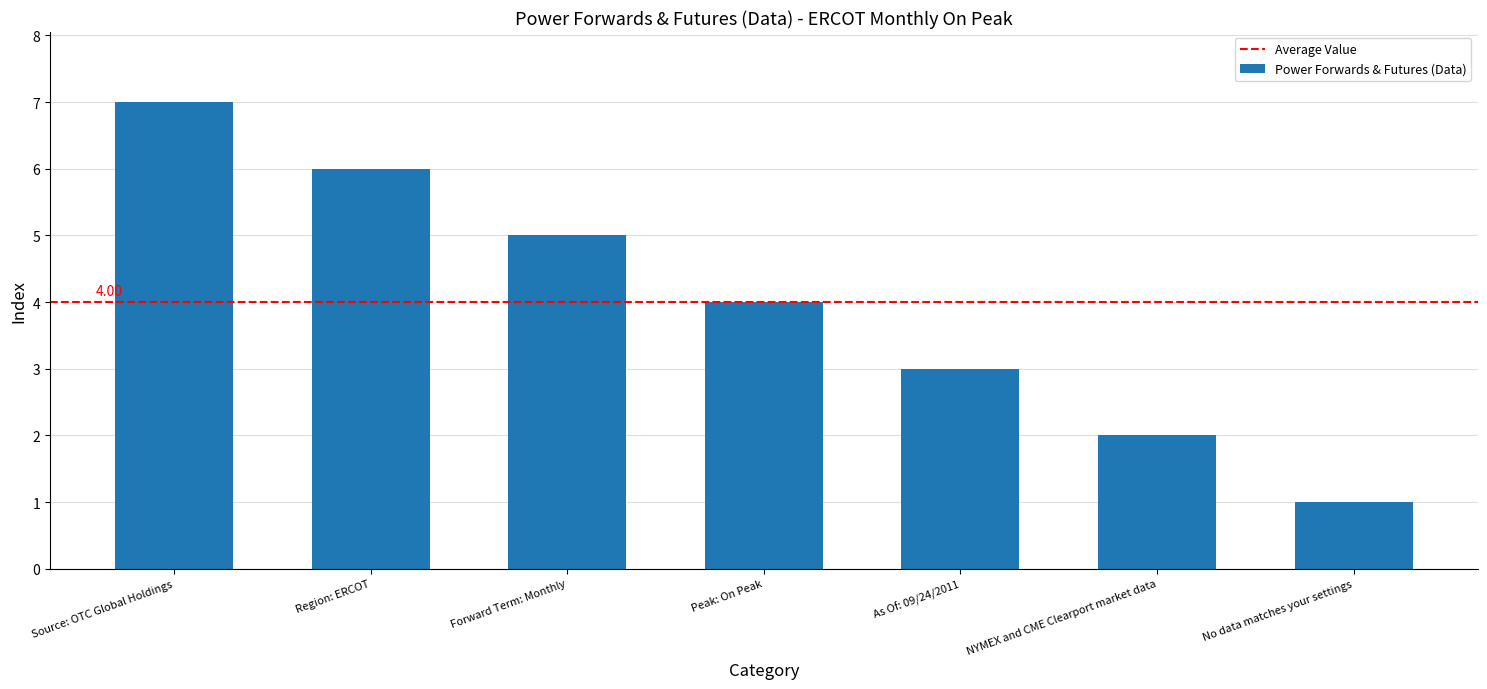

What is the value of the 4th bar from the left?

4